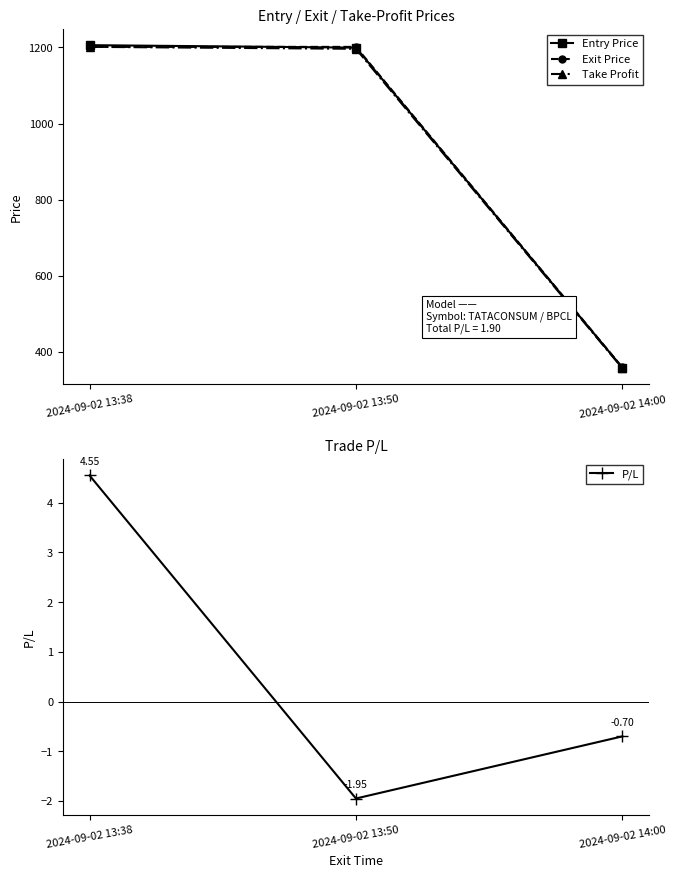

Rank the series at 2024-09-02 13:38 from lowest to highest value.

P/L, Exit Price, Take Profit, Entry Price